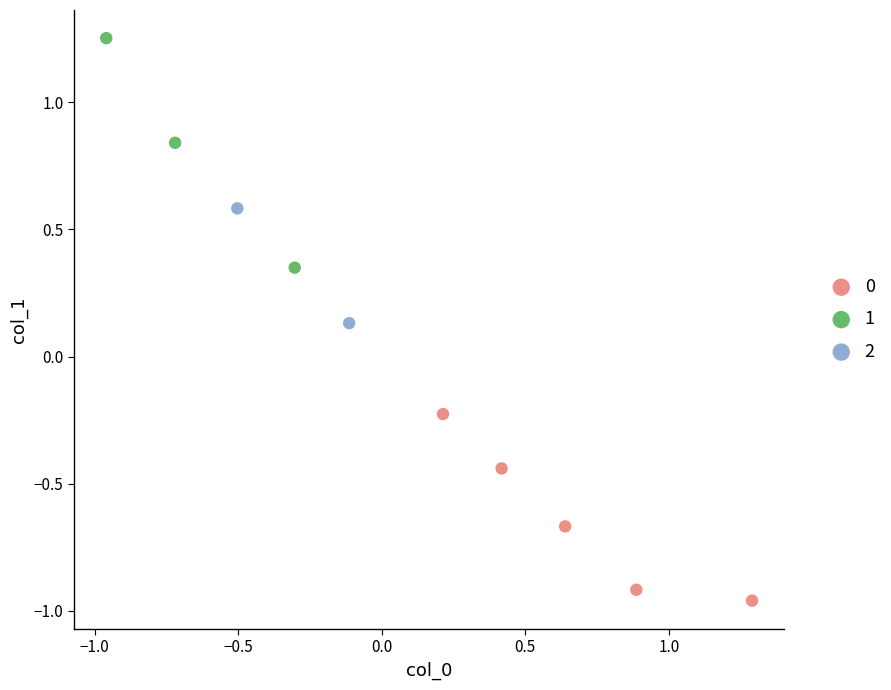

Which series contains the highest Y value?

1